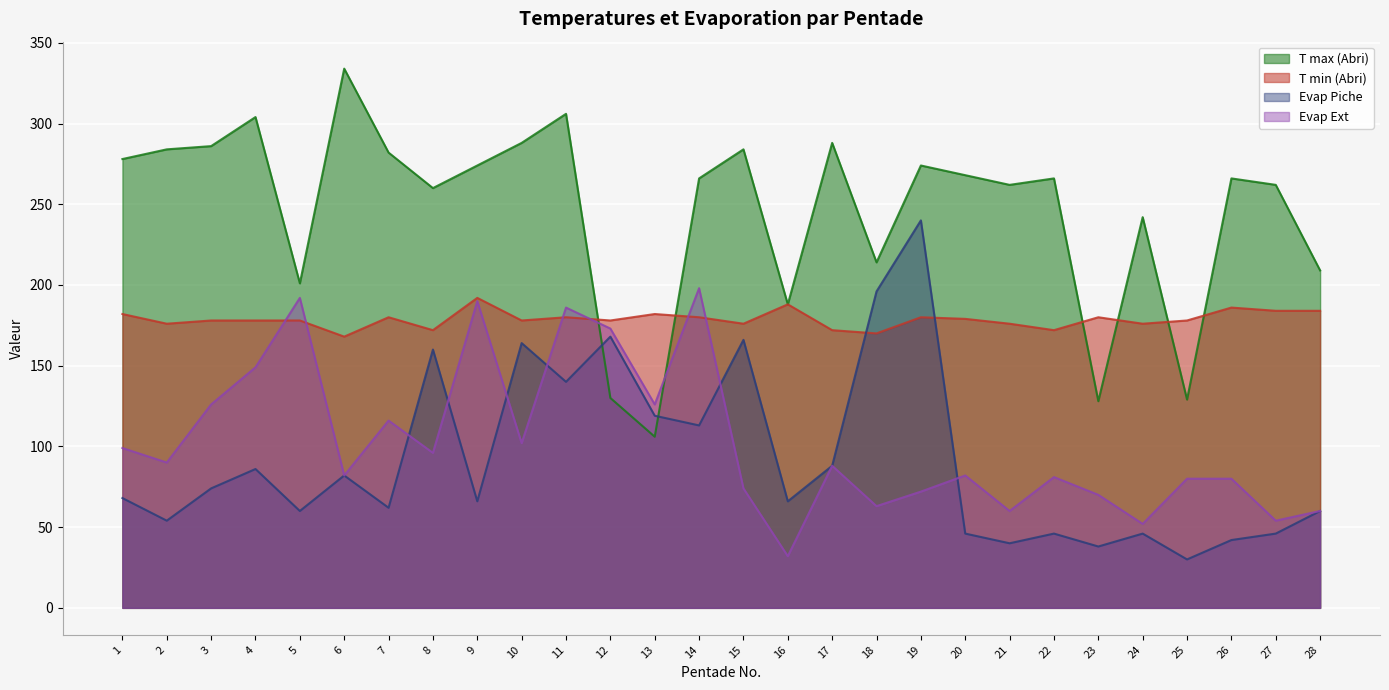

What is the total value across all series at 15?

700